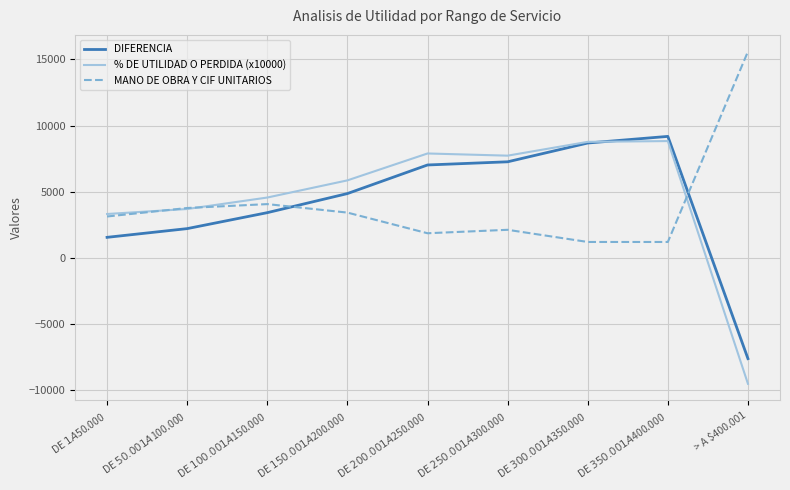

Which series has the widest spread of values?

% DE UTILIDAD O PERDIDA (x10000)